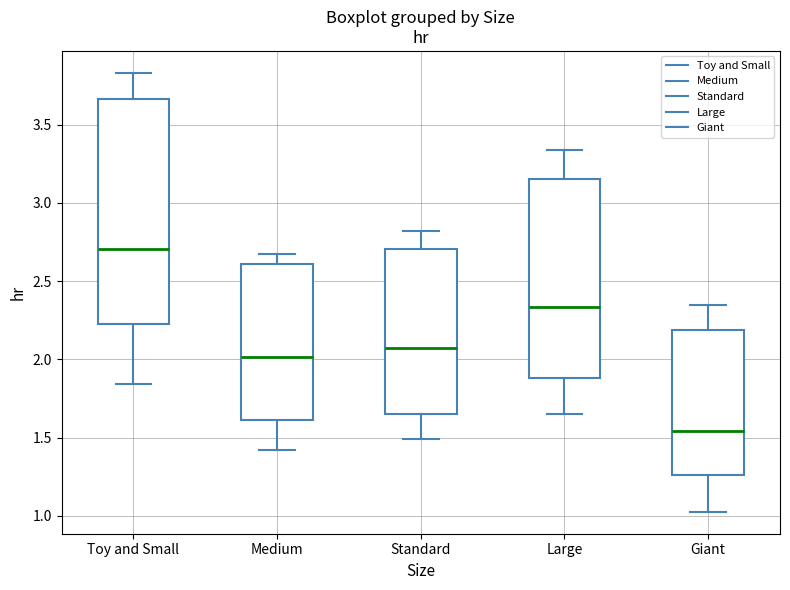

Reading left to right, read every box against the y-axis: the position of its median line, the range the box covers, and the ends of its whiskers. The values are not printed on the chart, so give them approximately, as read against the axis.

Toy and Small: median 2.70, box 2.20 to 3.65, whiskers 1.85 to 3.85
Medium: median 2.00, box 1.60 to 2.60, whiskers 1.40 to 2.70
Standard: median 2.05, box 1.65 to 2.70, whiskers 1.50 to 2.80
Large: median 2.35, box 1.90 to 3.15, whiskers 1.65 to 3.35
Giant: median 1.55, box 1.25 to 2.20, whiskers 1.05 to 2.35